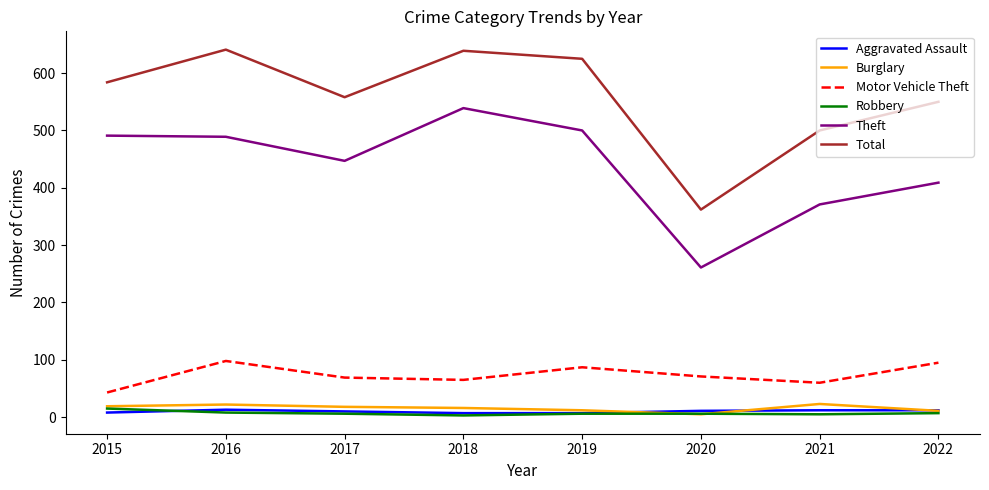

In Motor Vehicle Theft, how many points are lower than both neighbors (excluding endpoints)?

2